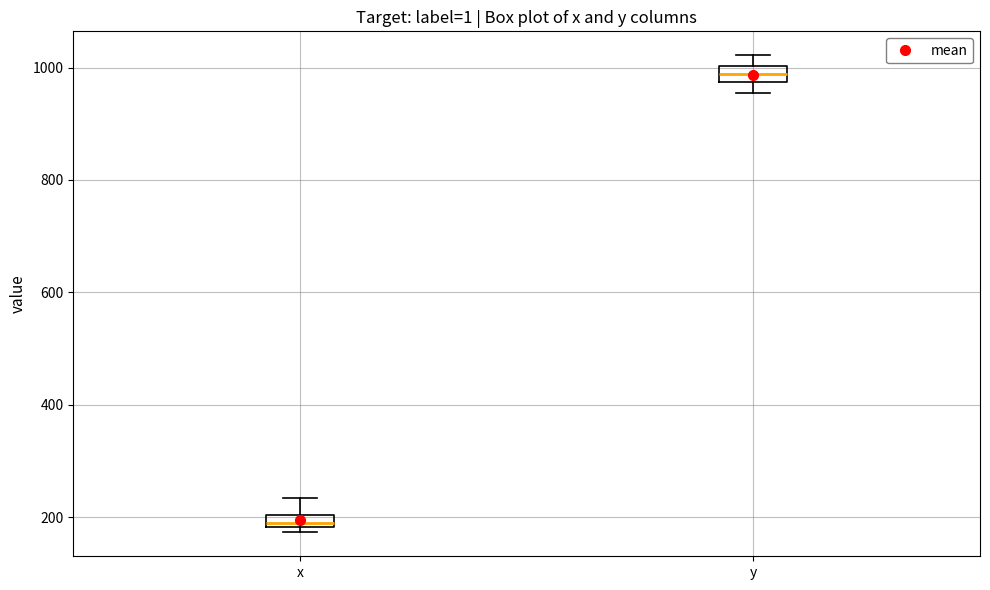

Which box's median line is the lowest?

x